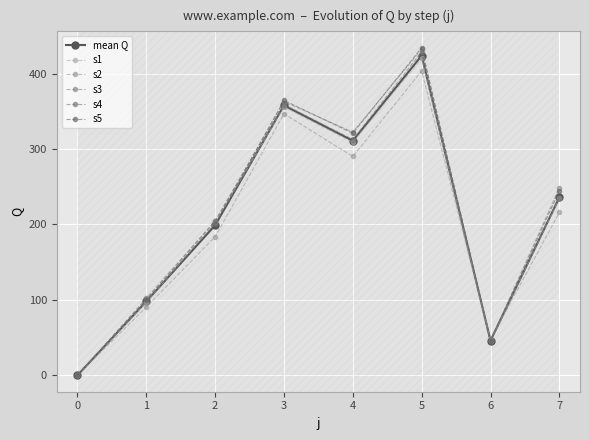

What is the maximum value for mean Q?

423.7